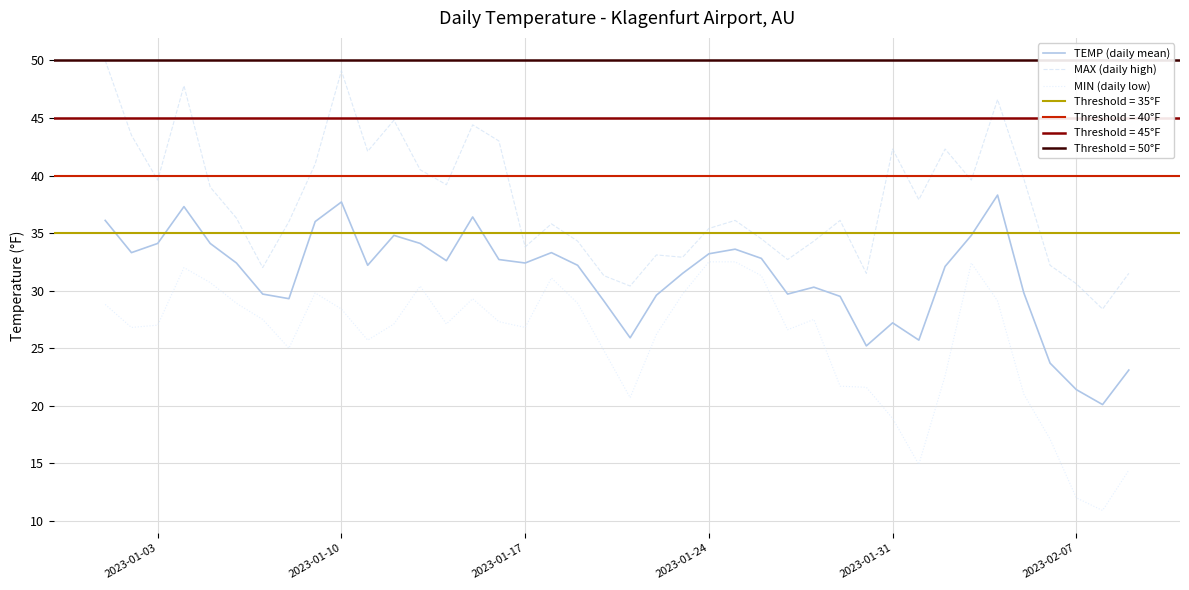

List the series in order of their overall mean, lowest first.

MIN (daily low), TEMP (daily mean), MAX (daily high)